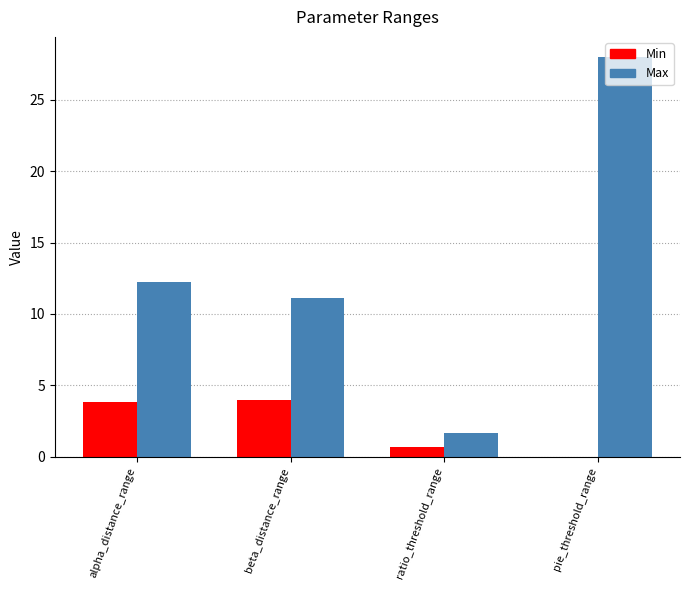

How many values in Min are above zero?

3